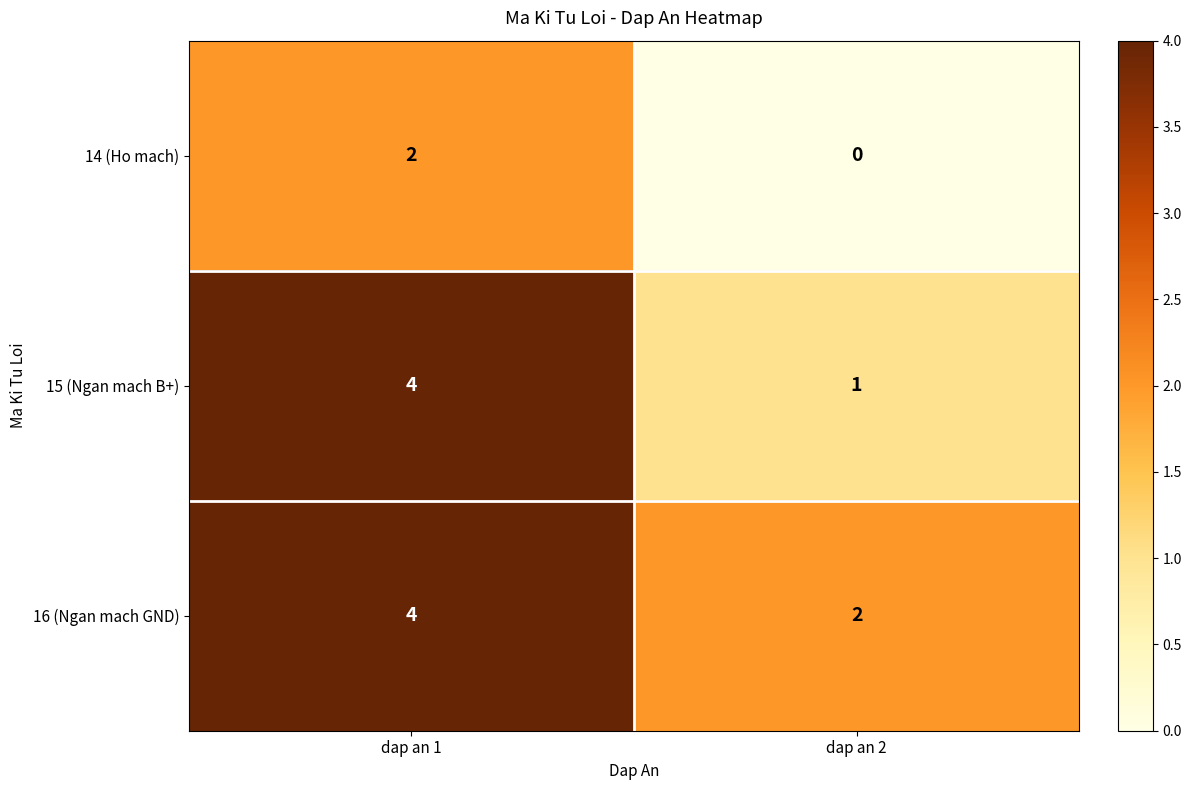

Which series has the largest total across all categories?

16 (Ngan mach GND)